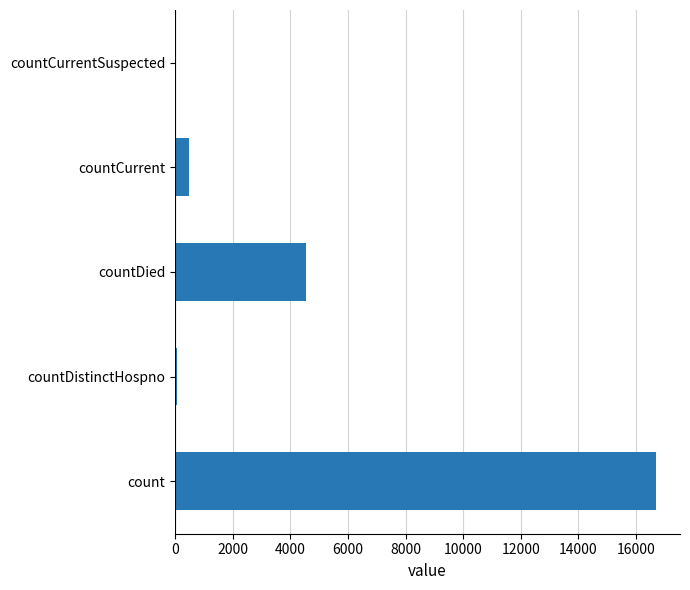

What is the change in value from countDied to countCurrent?

-4063